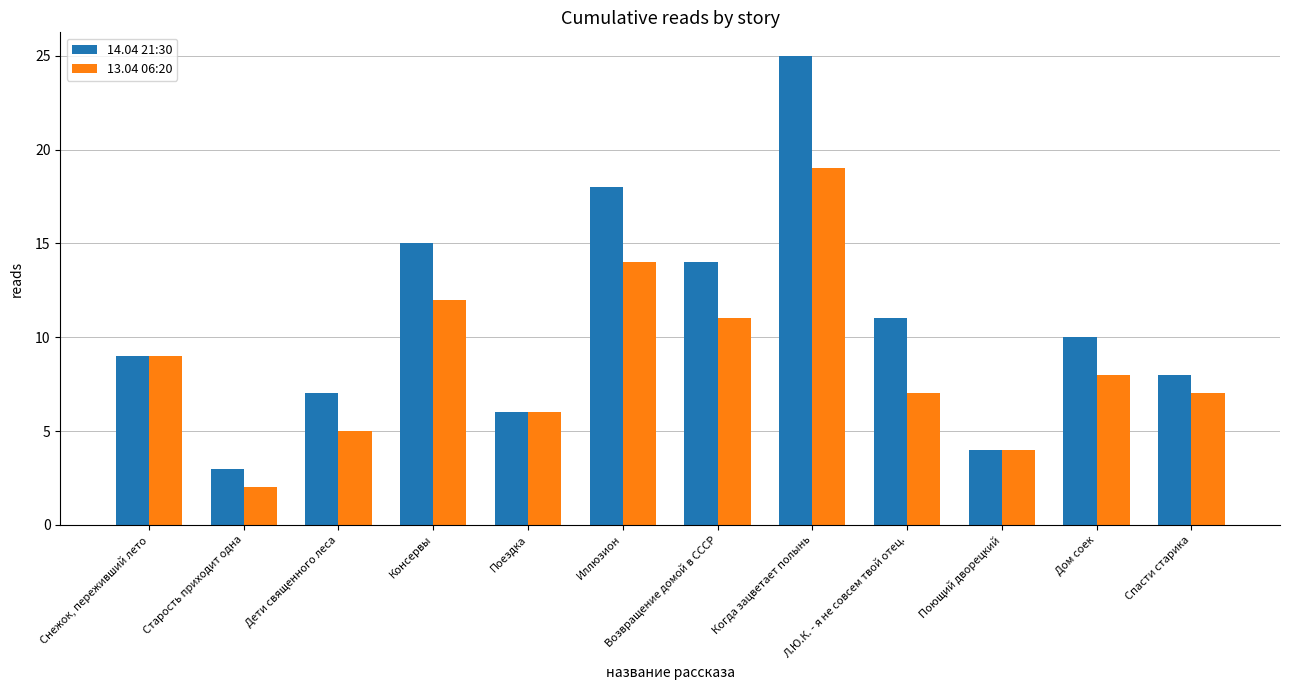

List the series in order of their overall mean, highest first.

14.04 21:30, 13.04 06:20